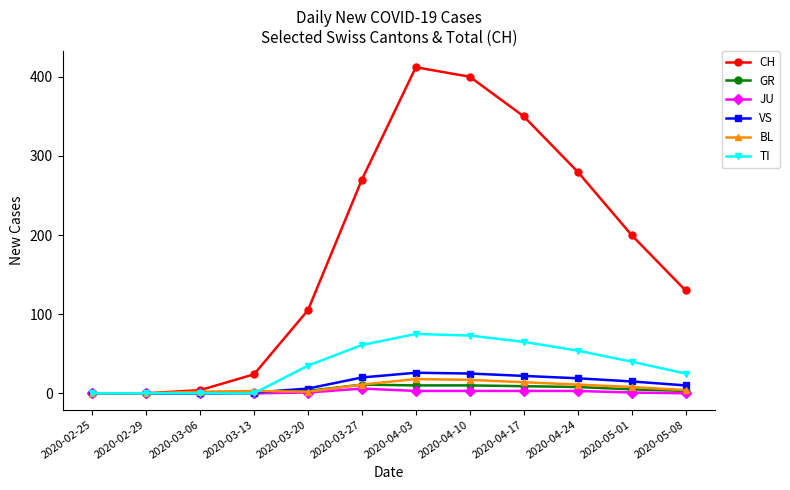

What is the total value across all series at 2020-05-08?

172